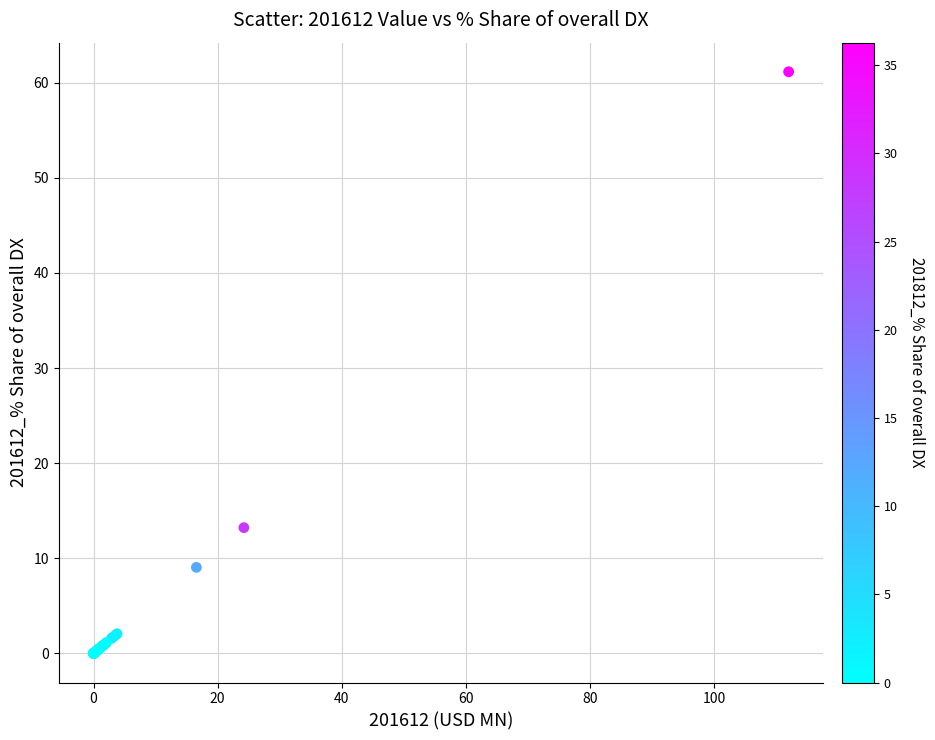

What Y value in the scatter plot is closest to 30?

13.2